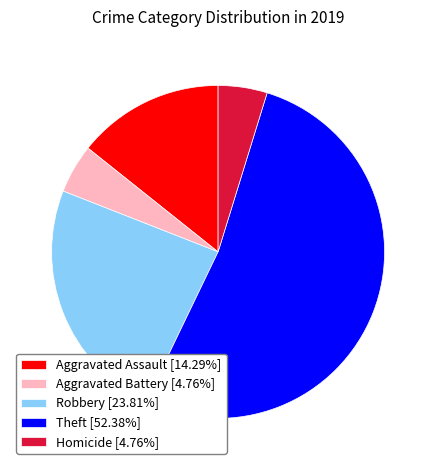

What is the ratio of the value at Aggravated Assault [14.29%] to the value at Homicide [4.76%]?

3.0